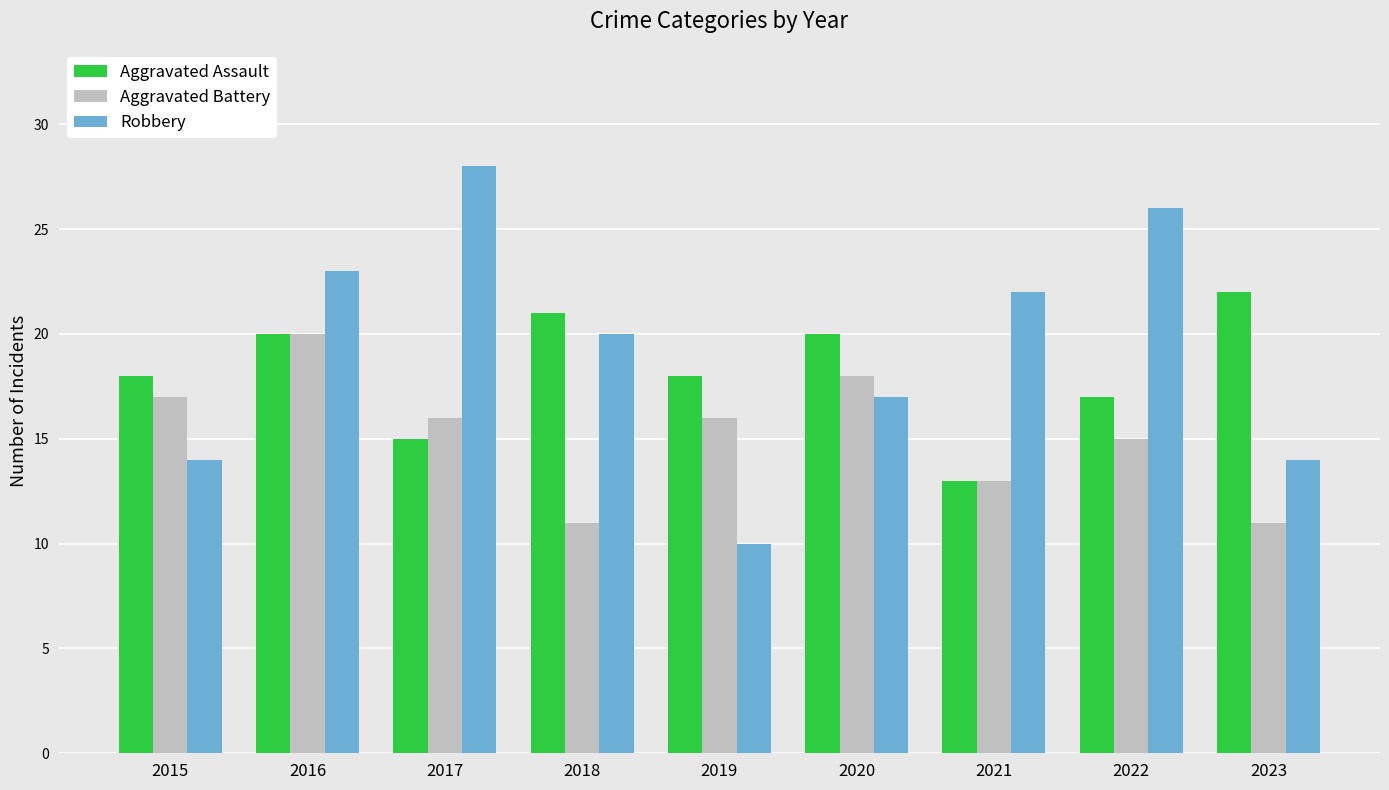

What is the difference between the Aggravated Battery values at 2020 and 2022?

3